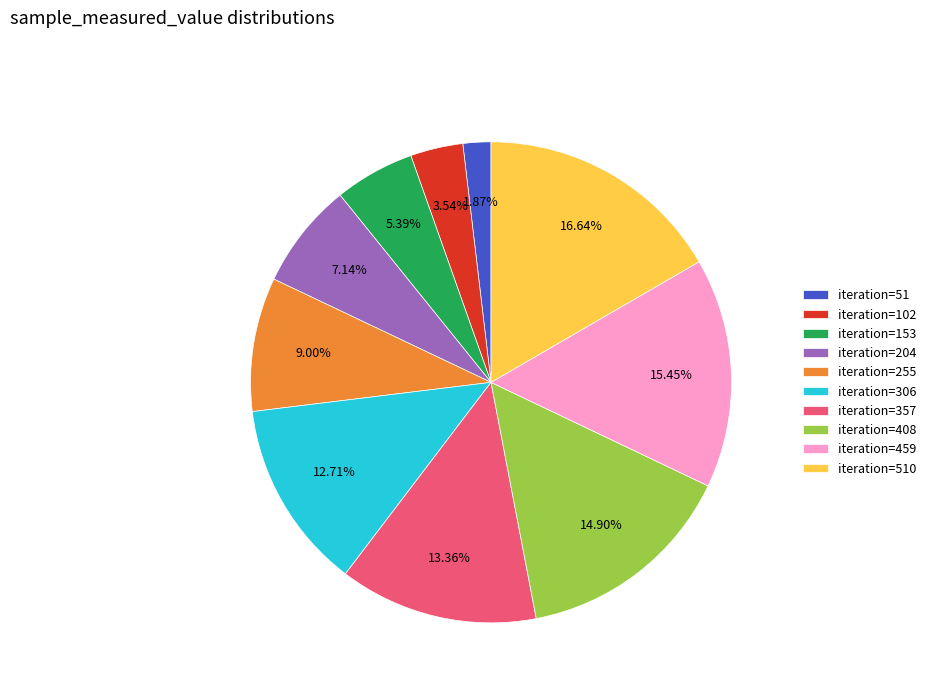

Is iteration=102 the majority of the pie?

No